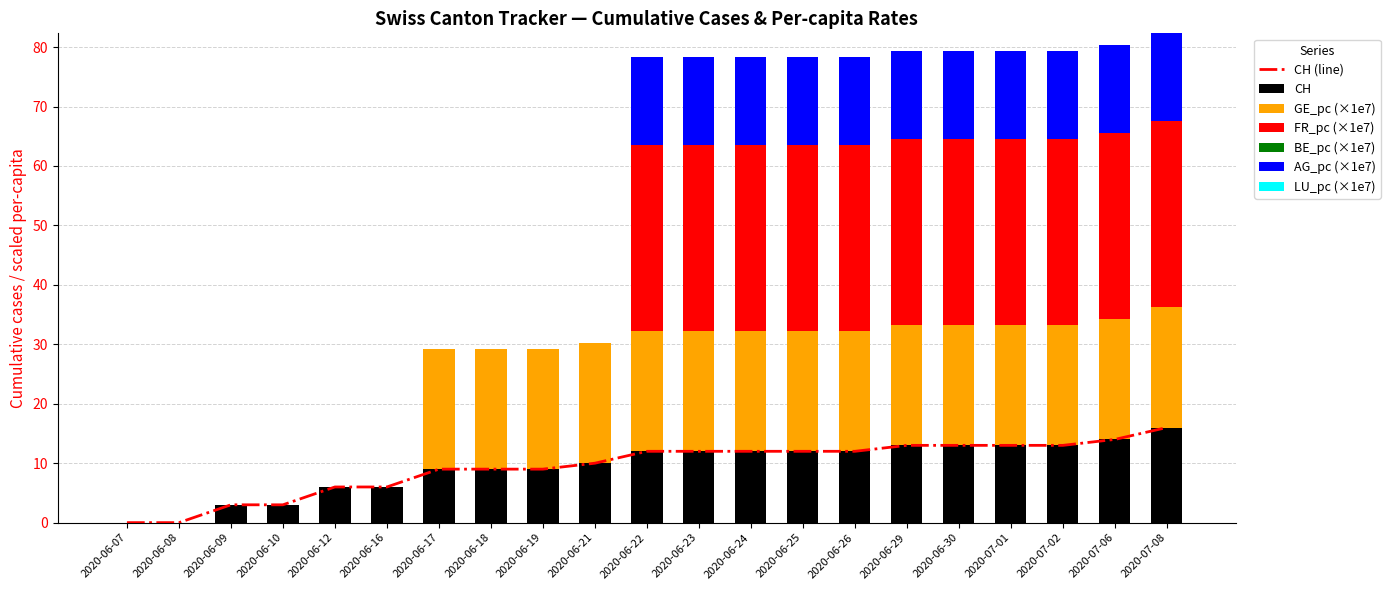

At which label is CH closest to 8?

2020-06-17